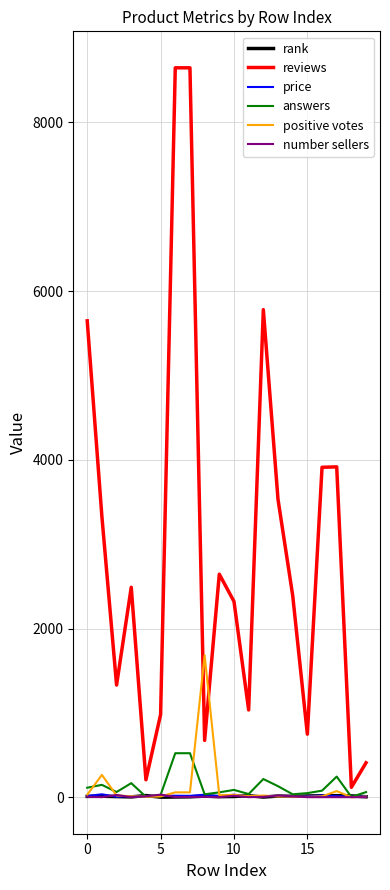

What is the difference between the maximum and minimum values in the number sellers series?

30.0